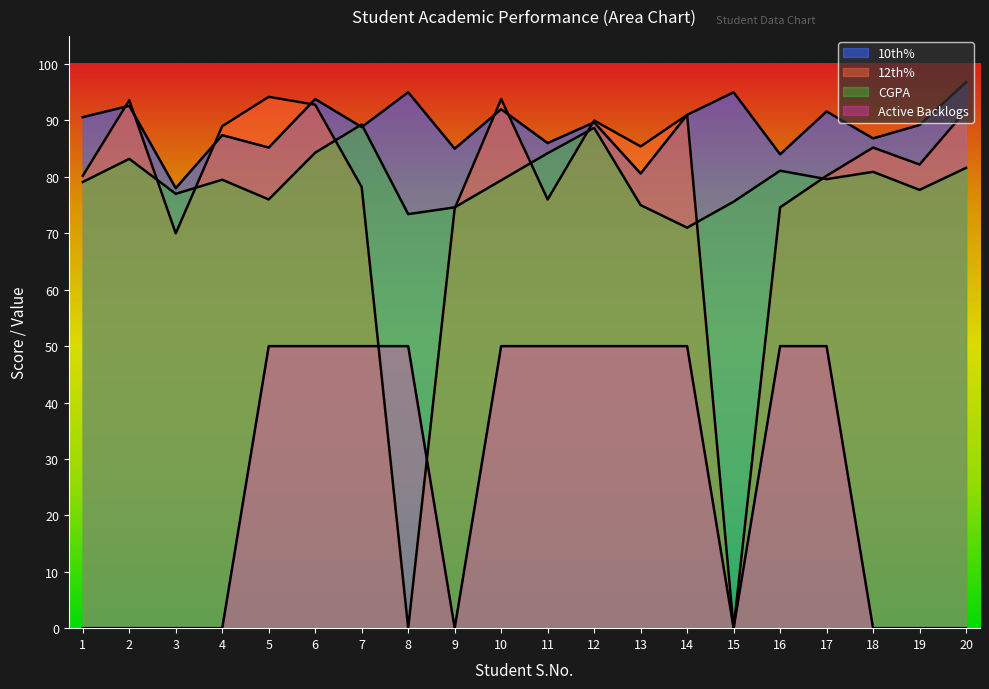

Reading left to right, transcribe all the data shown in this chart.

10th%: 1=90.6	2=92.6	3=78.0	4=87.4	5=85.2	6=93.8	7=88.8	8=95.0	9=85.0	10=92.0	11=86.0	12=89.7	13=80.6	14=91.0	15=95.0	16=84.0	17=91.6	18=86.8	19=89.2	20=96.8
12th%: 1=80.2	2=93.6	3=70.0	4=89.0	5=94.2	6=92.8	7=78.2	8=0.0	9=74.4	10=93.8	11=76.0	12=90.0	13=85.4	14=91.0	15=0.0	16=74.6	17=80.2	18=85.2	19=82.2	20=91.8
CGPA: 1=79.1	2=83.2	3=77.0	4=79.5	5=76.0	6=84.3	7=89.3	8=73.4	9=74.6	10=79.4	11=84.2	12=88.7	13=75.0	14=71.0	15=75.6	16=81.1	17=79.6	18=80.9	19=77.7	20=81.6
Active Backlogs: 1=0.0	2=0.0	3=0.0	4=0.0	5=50.0	6=50.0	7=50.0	8=50.0	9=0.0	10=50.0	11=50.0	12=50.0	13=50.0	14=50.0	15=0.0	16=50.0	17=50.0	18=0.0	19=0.0	20=0.0